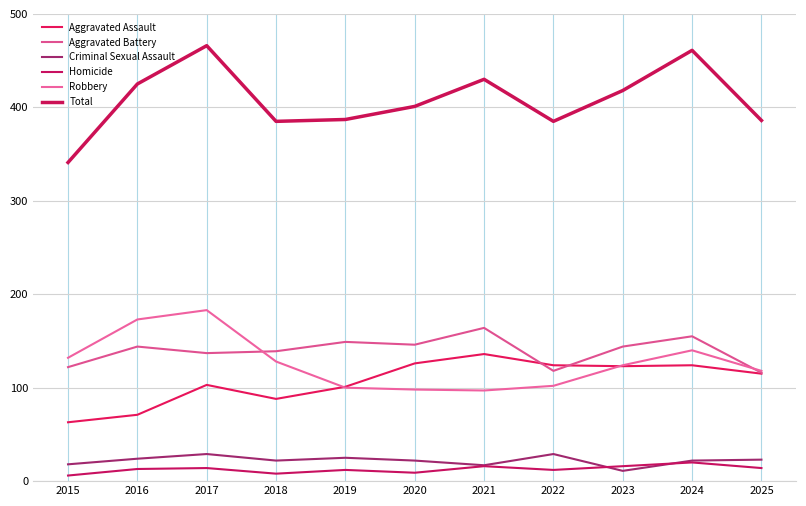

How many categories are shown in the chart?

11